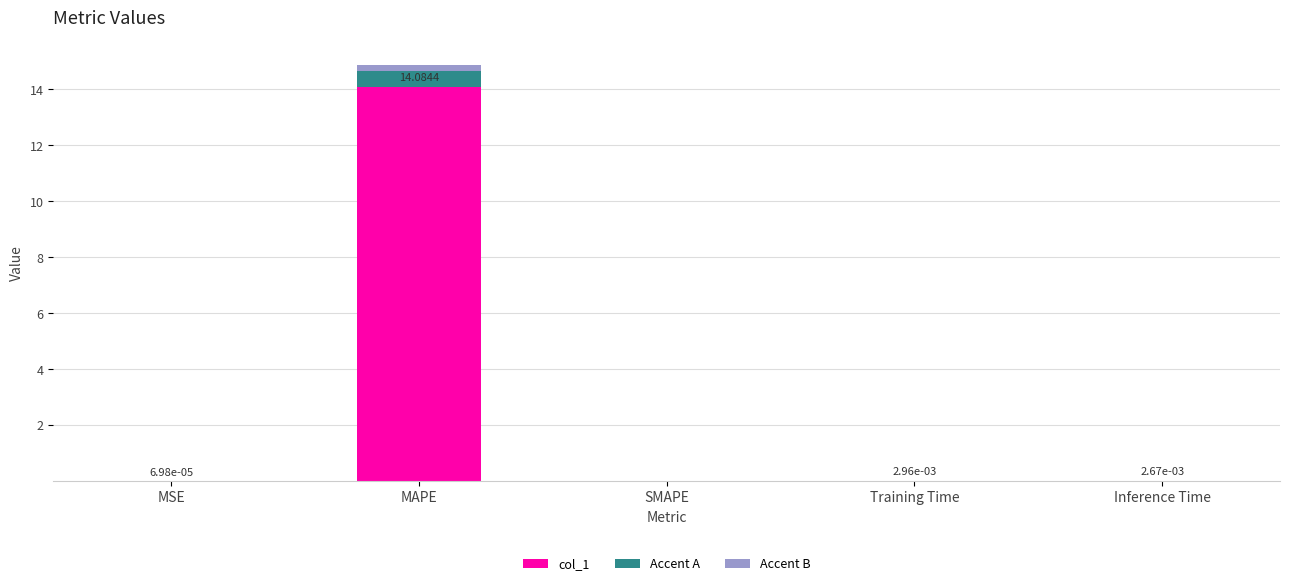

At which category is the sum across all series the highest?

MAPE